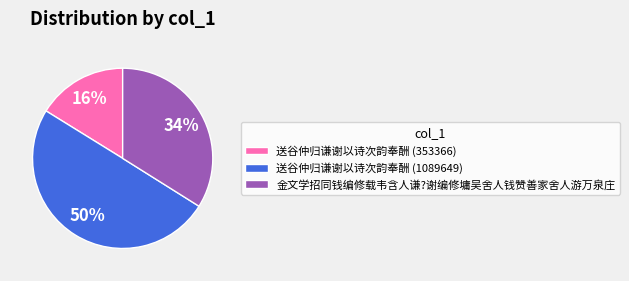

Combined, do 送谷仲归谦谢以诗次韵奉酬 (1089649) and 金文学招同钱编修载韦含人谦?谢编修墉吴舍人钱赞善家舍人游万泉庄 account for over 50%?

Yes